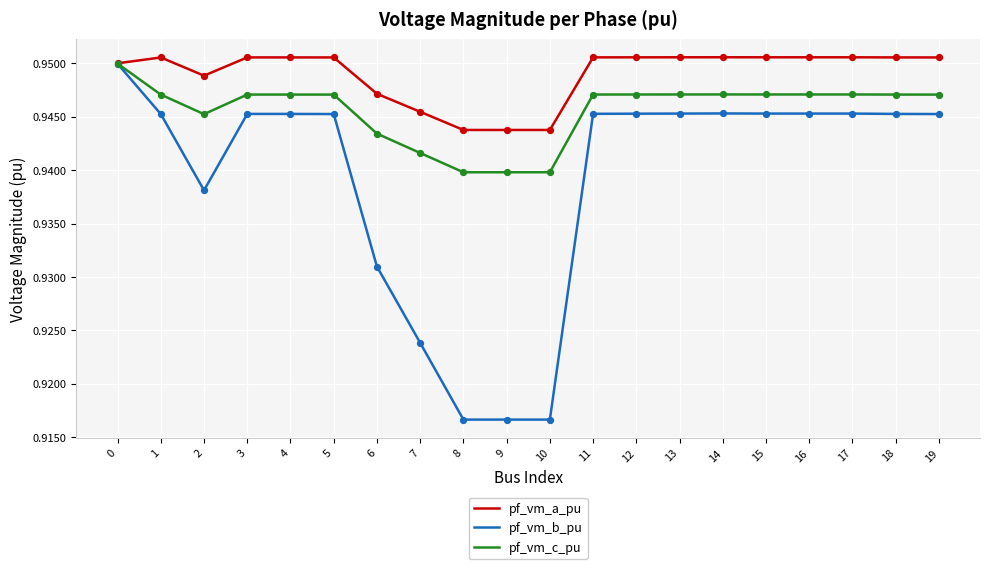

What are all the series names shown in the legend?

pf_vm_a_pu, pf_vm_b_pu, pf_vm_c_pu